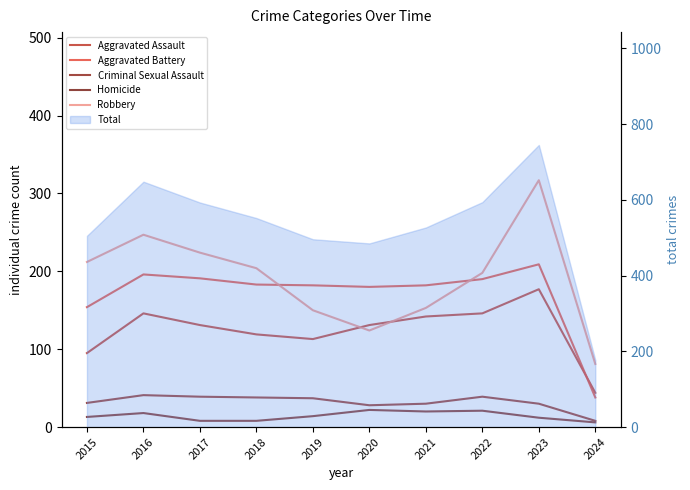

True or false: Robbery has a value of 258 at 2019.

False